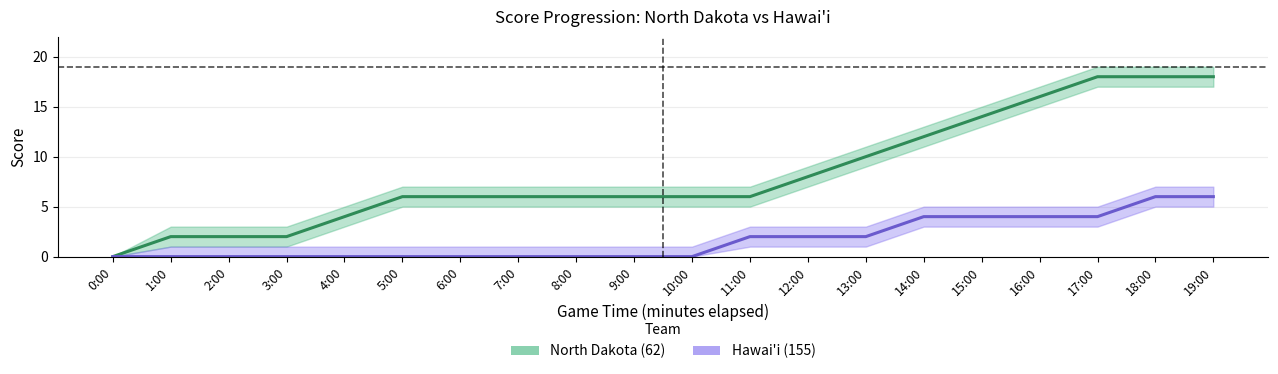

Count the number of categories in the chart.

20